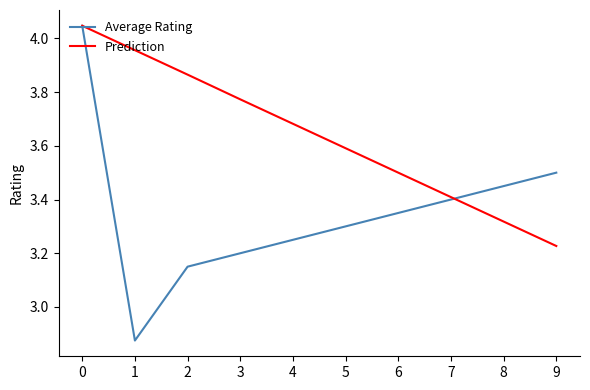

What is the difference between the highest and lowest values at 4?

0.4